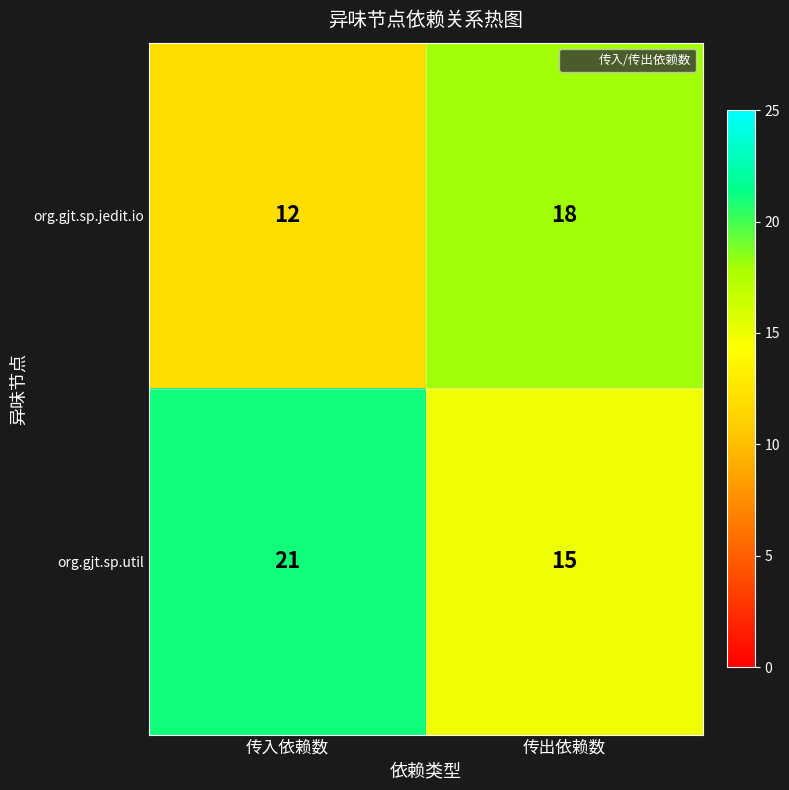

Reading right to left, what are all the values shown in this chart?

org.gjt.sp.jedit.io: 传出依赖数=18	传入依赖数=12
org.gjt.sp.util: 传出依赖数=15	传入依赖数=21